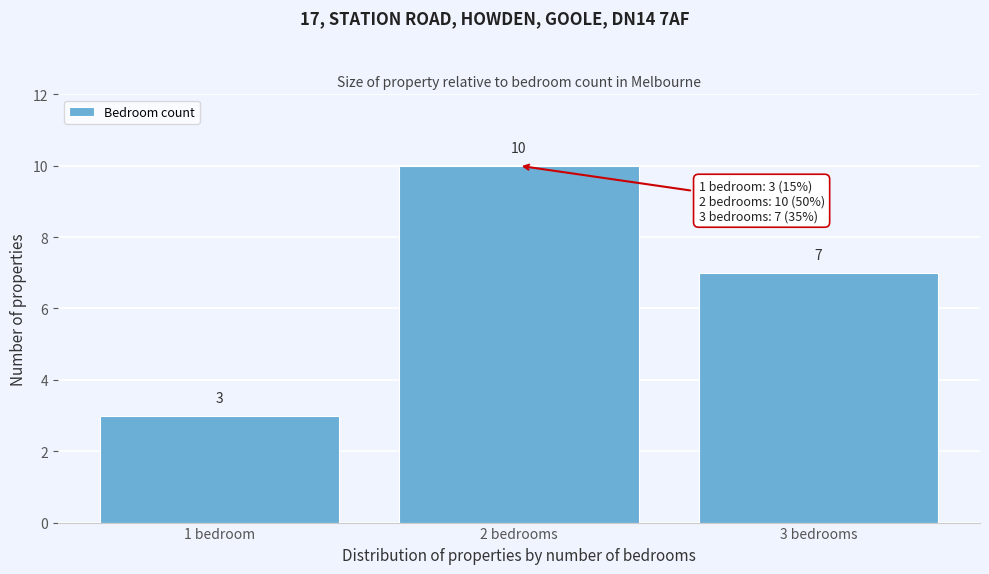

Reading left to right, what are all the values shown in this chart?

3	10	7